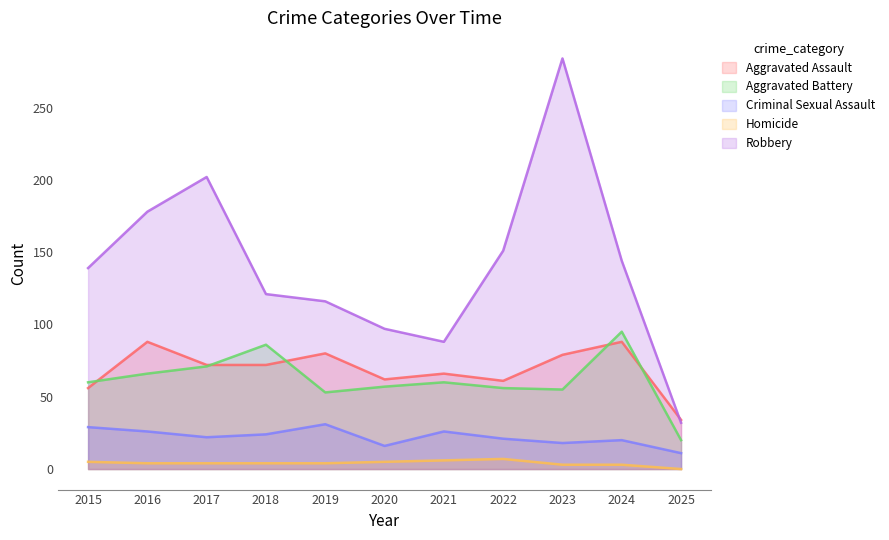

Rank the categories by Robbery value from lowest to highest.

2025, 2021, 2020, 2019, 2018, 2015, 2024, 2022, 2016, 2017, 2023